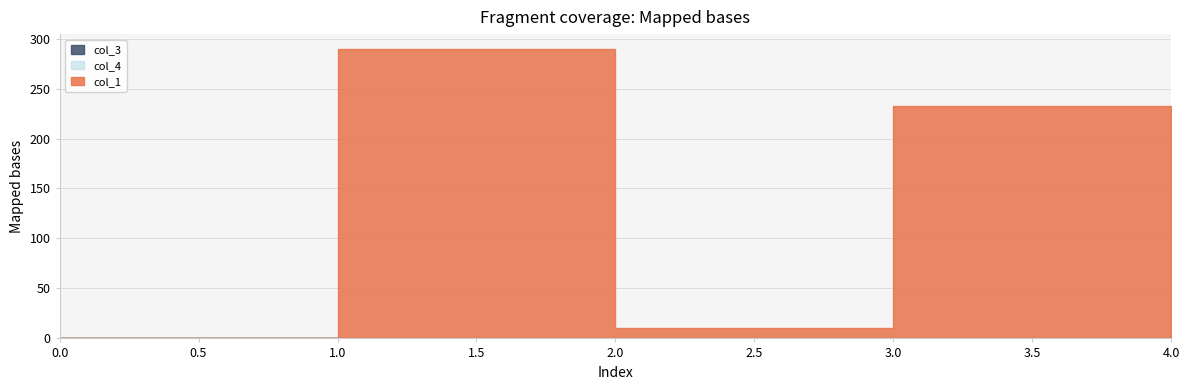

Between 515548624112_3 and 515548624112_4, which series saw the biggest shift?

col_1